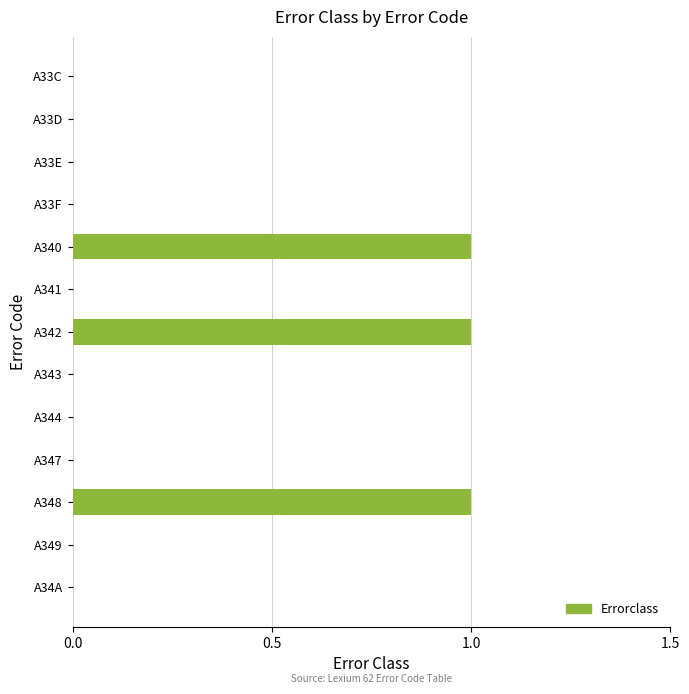

Is it true that the value at A344 is 0?

True